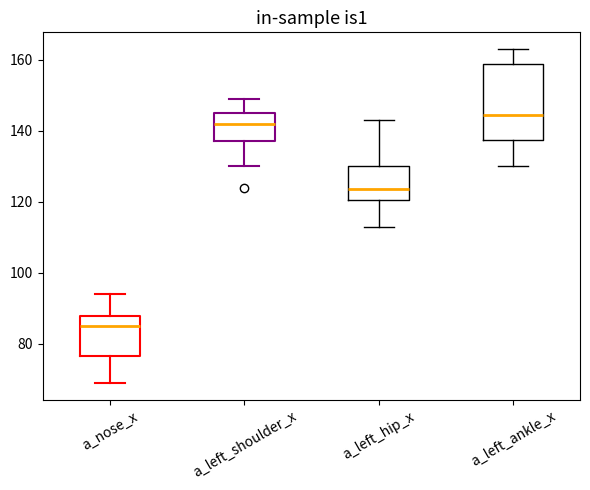

Where is the upper edge of the box for a_left_shoulder_x on the y-axis? The values are not printed on the chart, so give them approximately, as read against the axis.

146